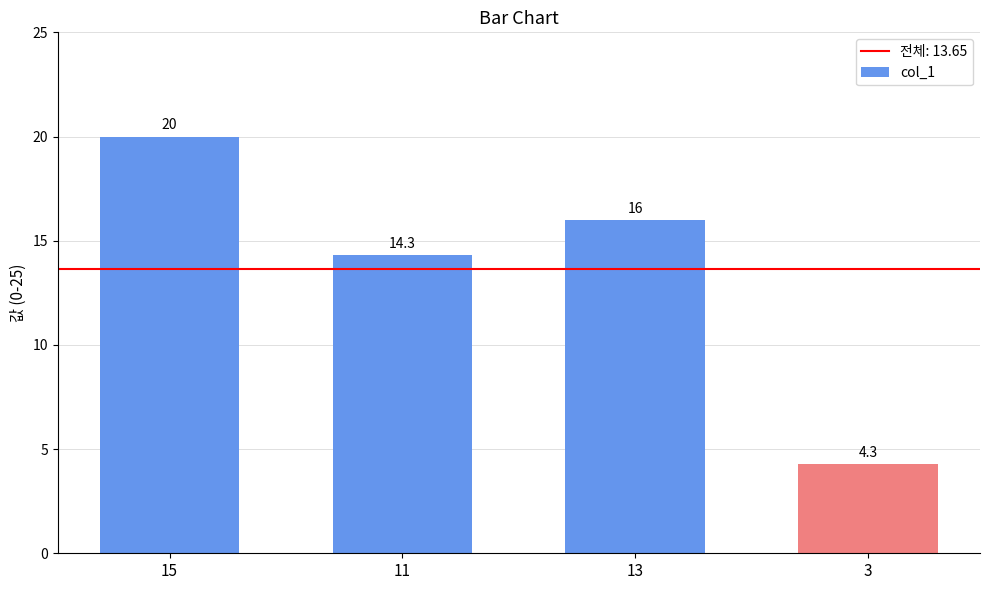

Is it true that the value at 13 is 21.9?

False